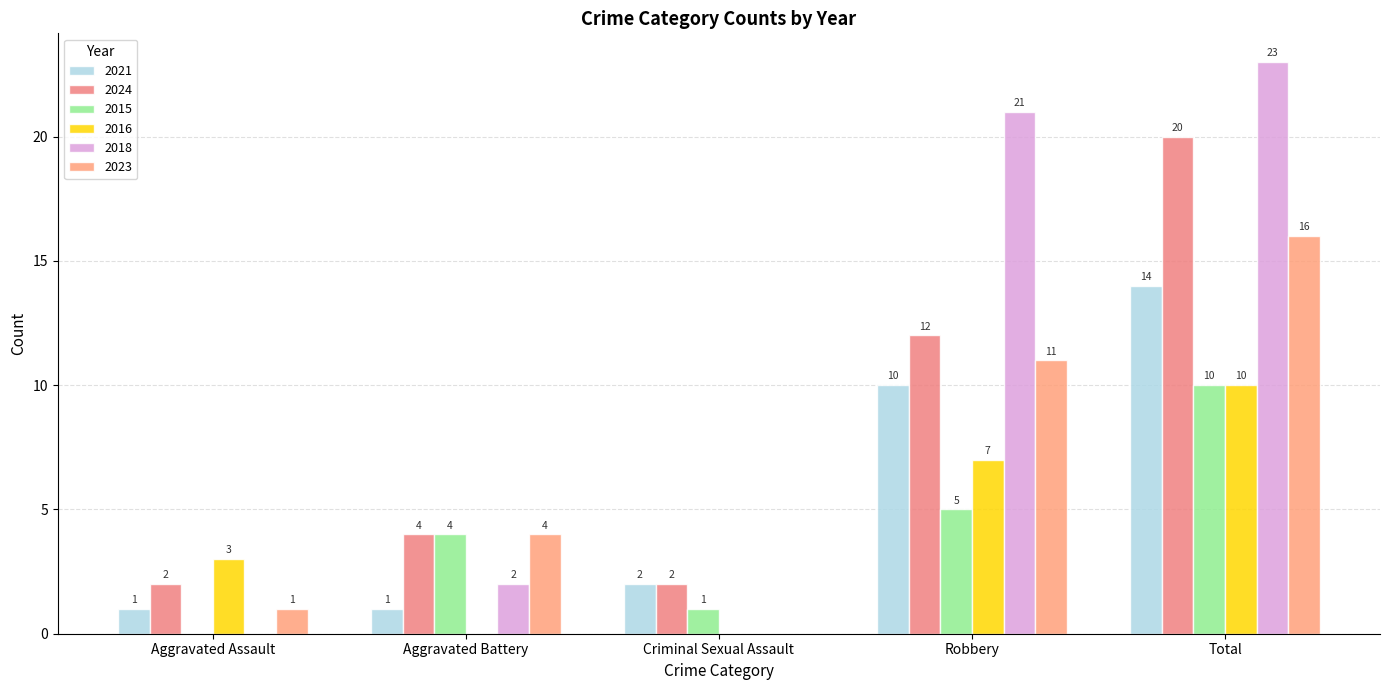

At which category is the sum across all series the highest?

Total